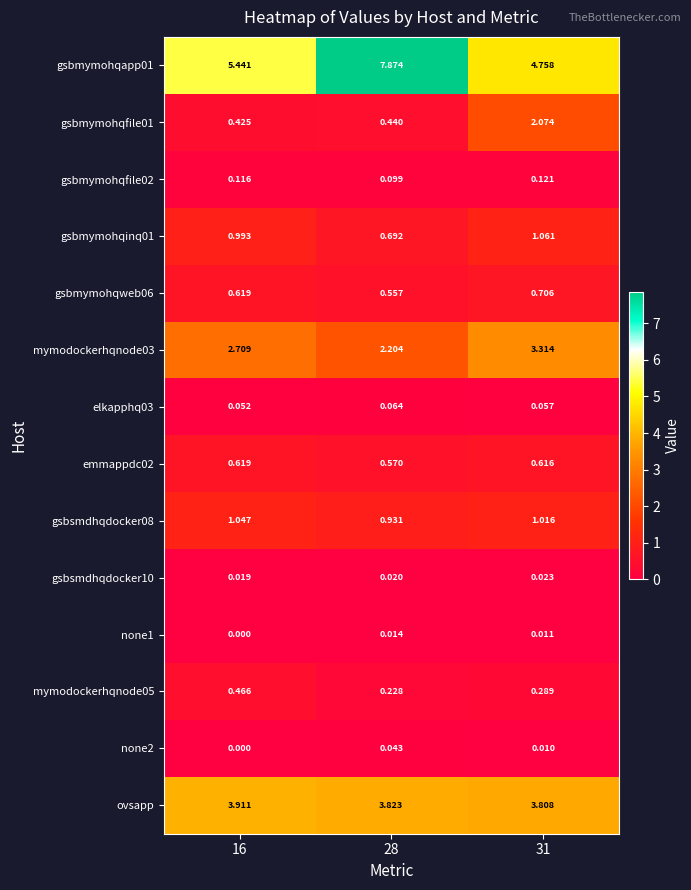

Is the value of mymodockerhqnode05 at 31 greater than the value of mymodockerhqnode03 at 31?

No